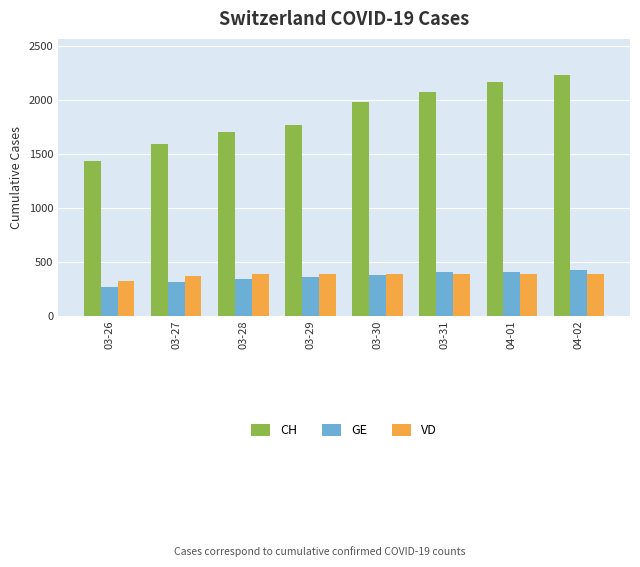

What is the difference between the maximum and minimum values in the CH series?

792